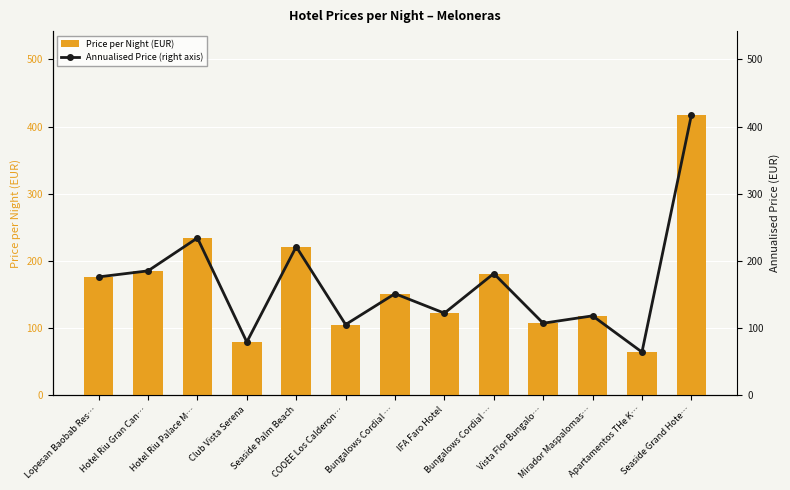

Rank the series at Mirador Maspalomas… from lowest to highest value.

Price per Night (EUR), Annualised Price (right axis)